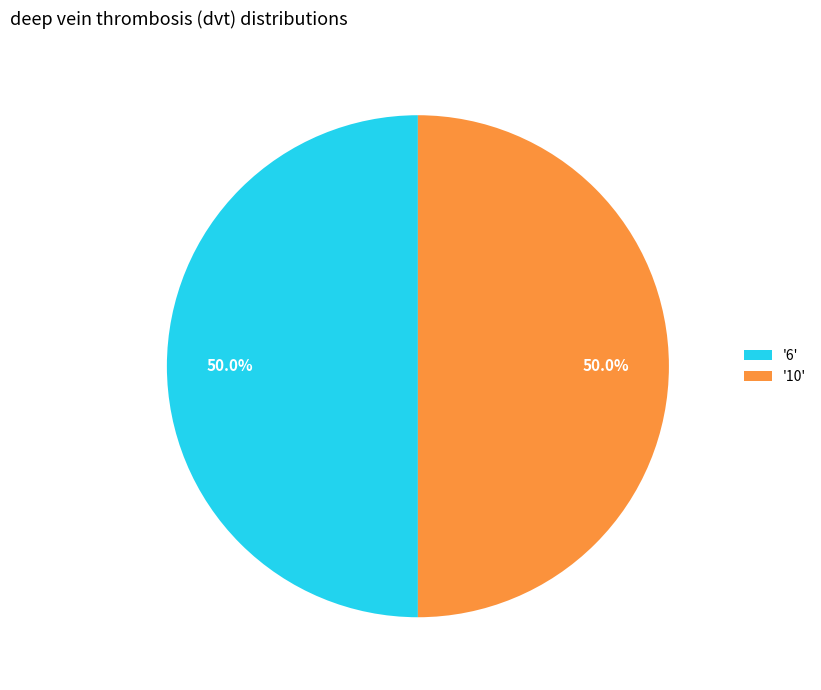

How much of the chart is everything except '10'?

50.0%